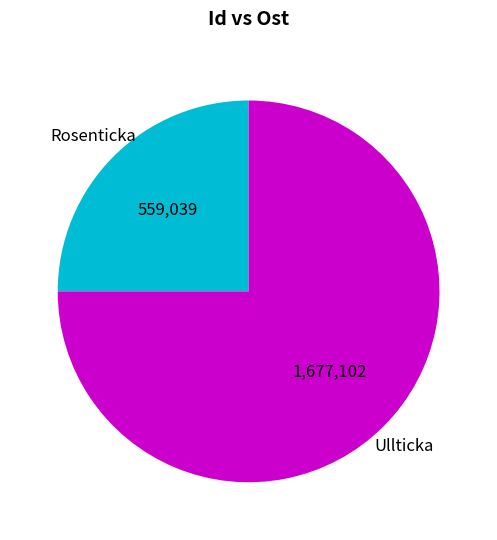

Is there a majority slice in this chart?

Yes